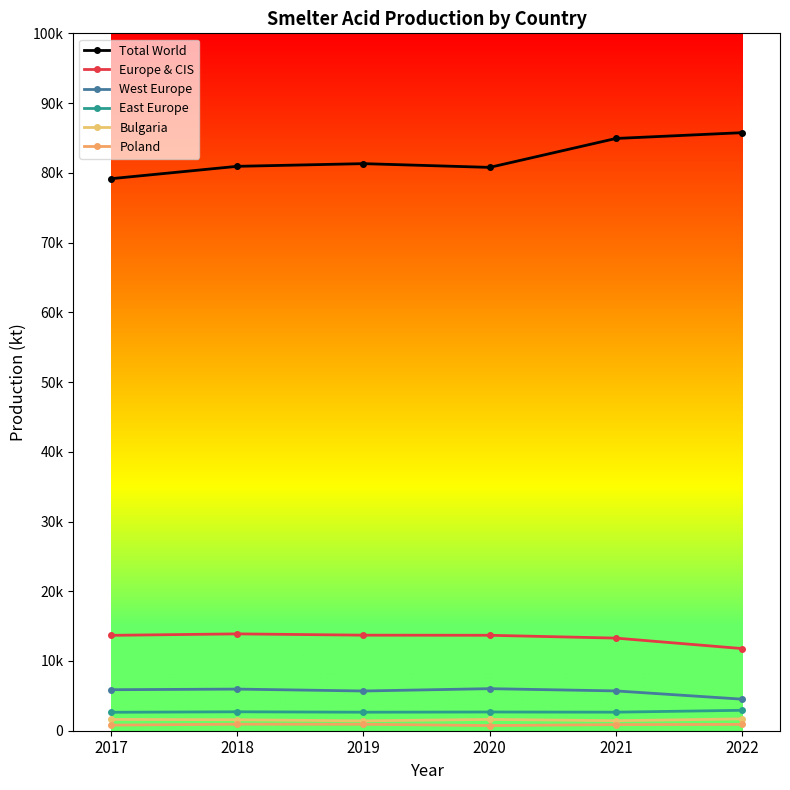

Is this an area chart (filled region under the line)?

No